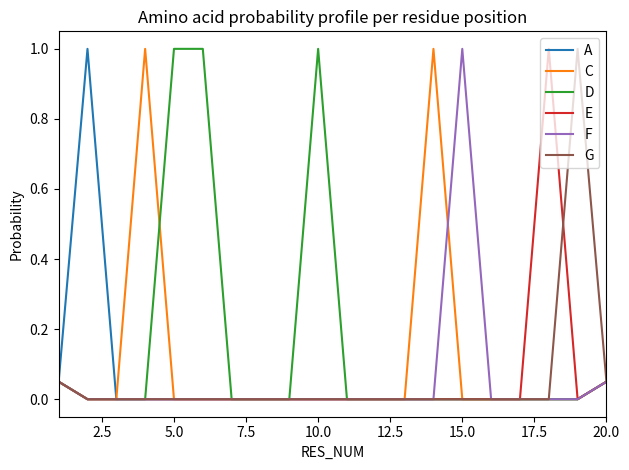

Which series has the largest total across all categories?

D